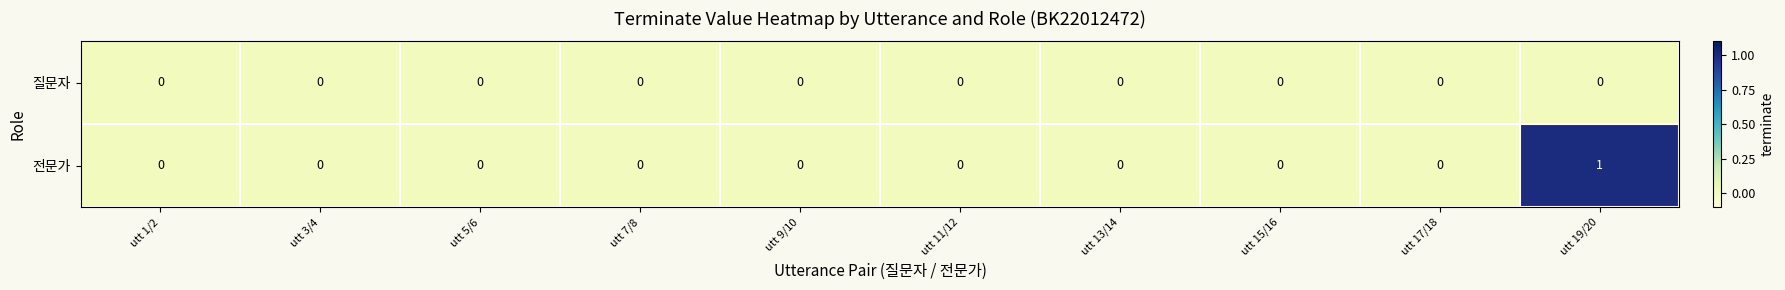

Between utt 11/12 and utt 19/20, which series saw the biggest shift?

전문가